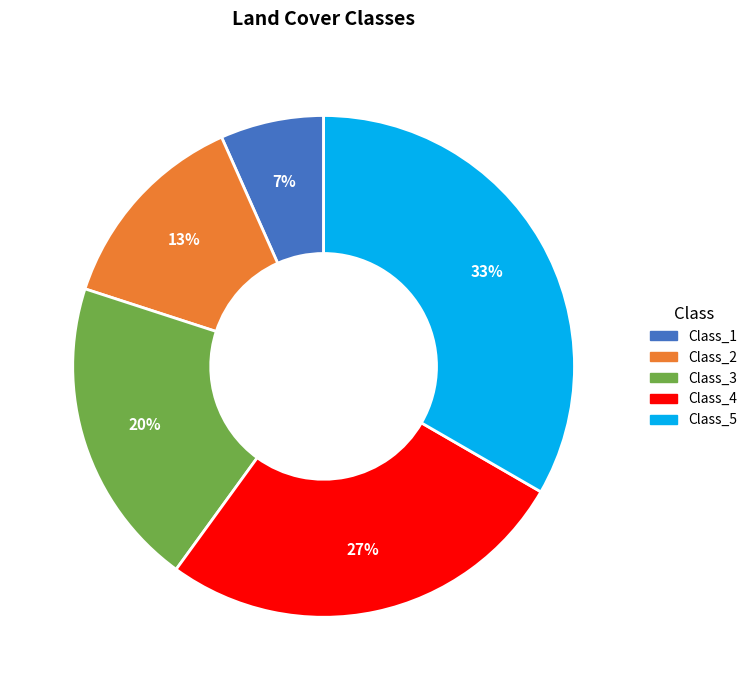

Which slice is the largest?

Class_5